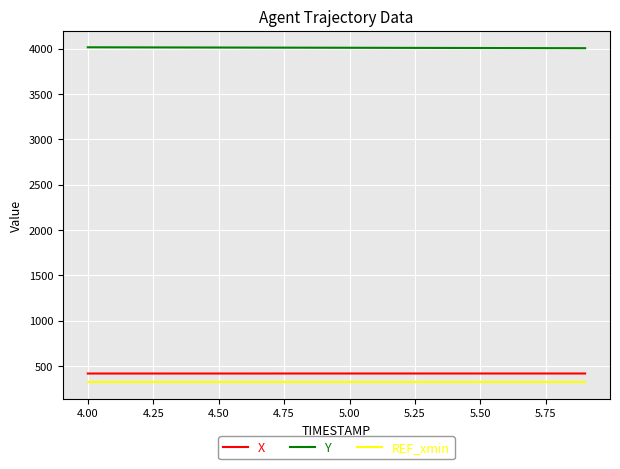

True or false: X and Y cross at least once.

False